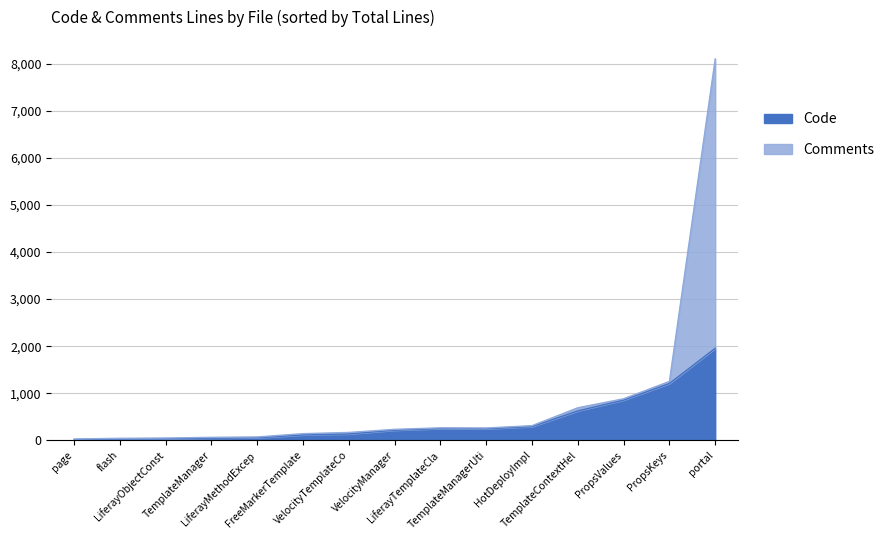

At which category does Comments reach its first local peak?

VelocityTemplateContextHelper.java